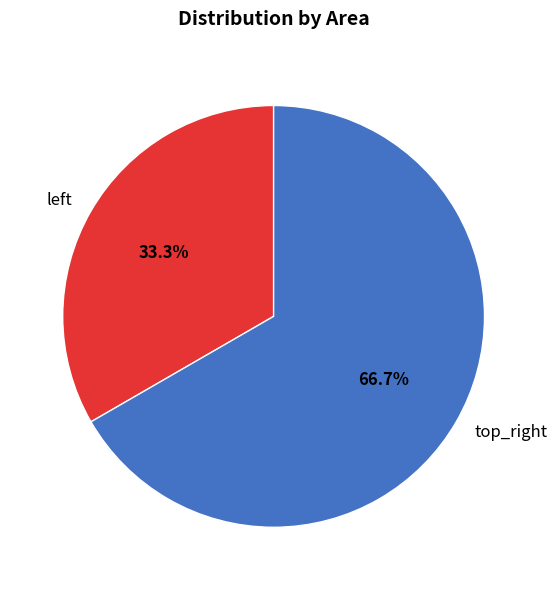

Which category accounts for the majority?

top_right